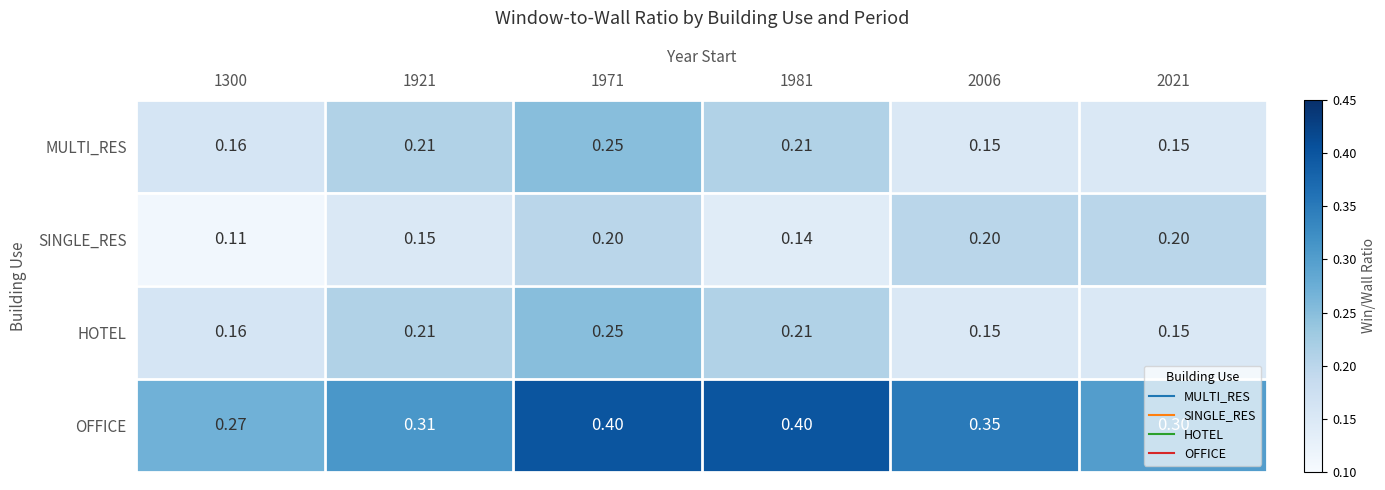

Is the value of SINGLE_RES at 1300 greater than the value of HOTEL at 1971?

No